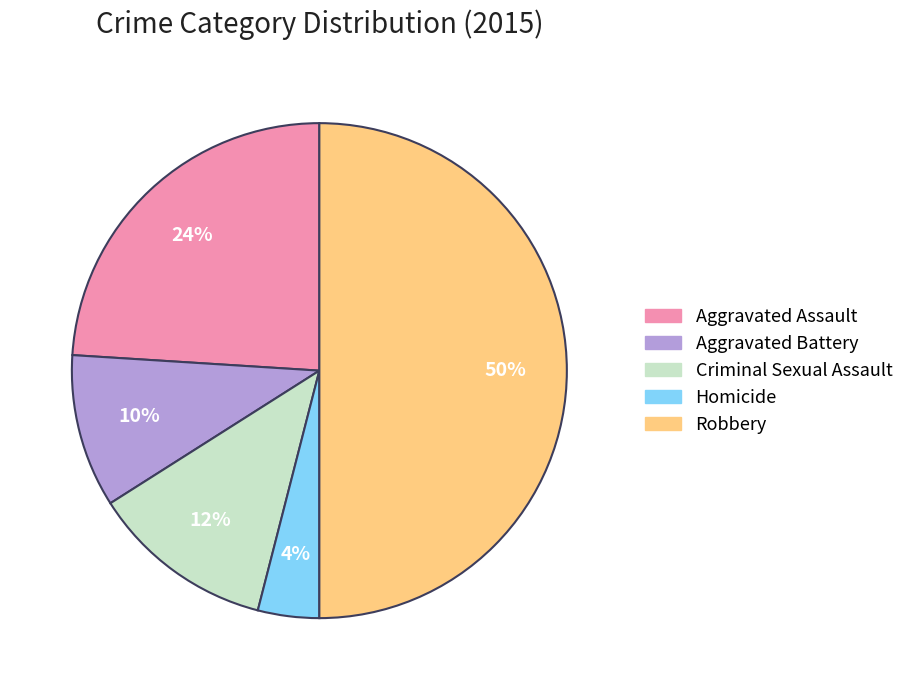

What percentage is the Criminal Sexual Assault slice, to the nearest percent?

12%